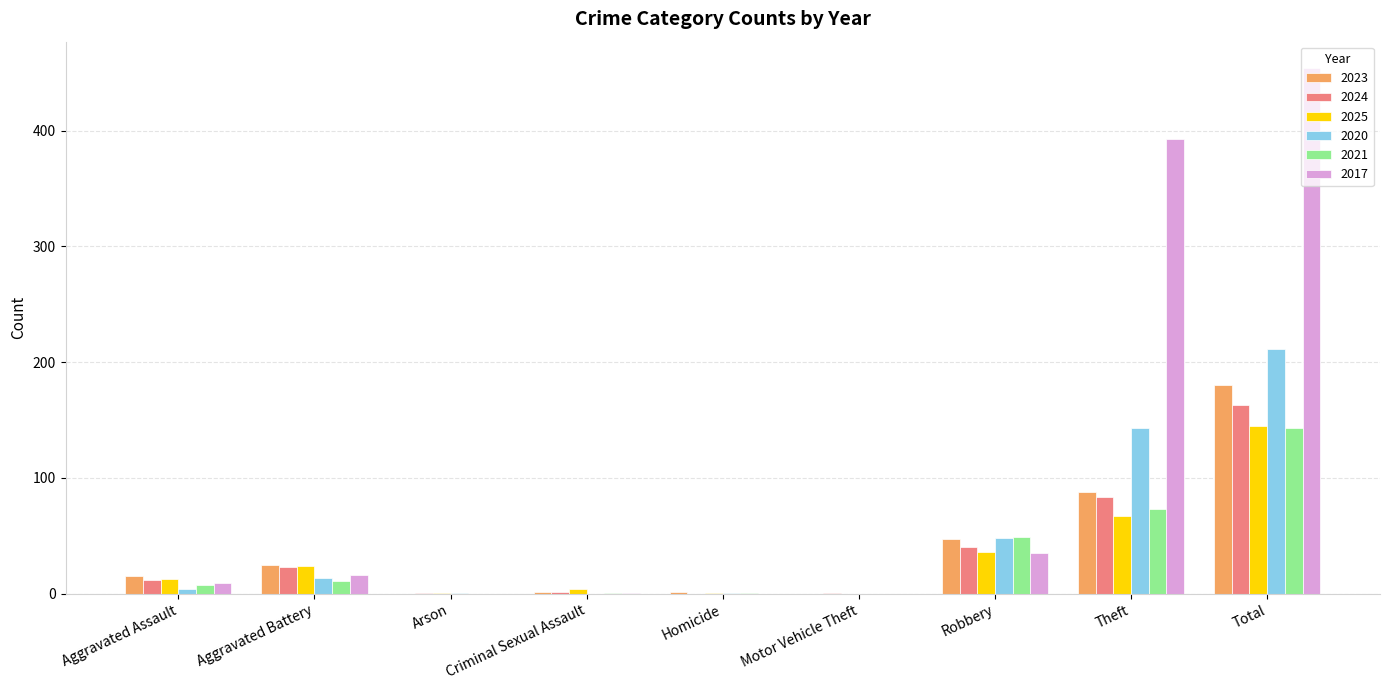

True or false: 2020 has a value of 211 at Total.

True